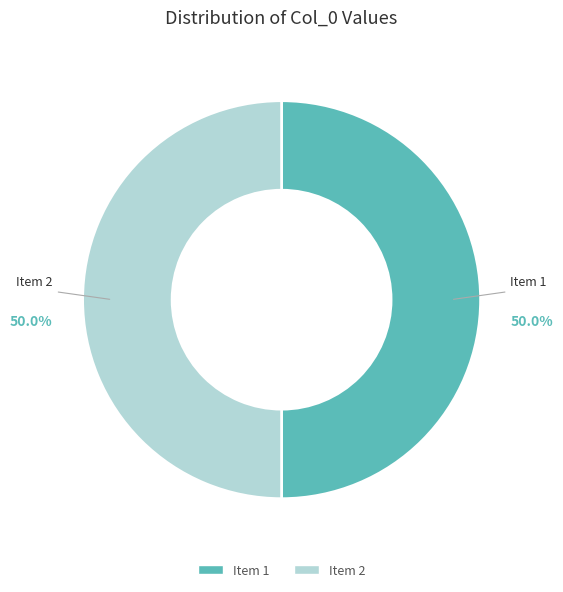

What percentage do Item 2 and Item 1 together represent?

100.0%